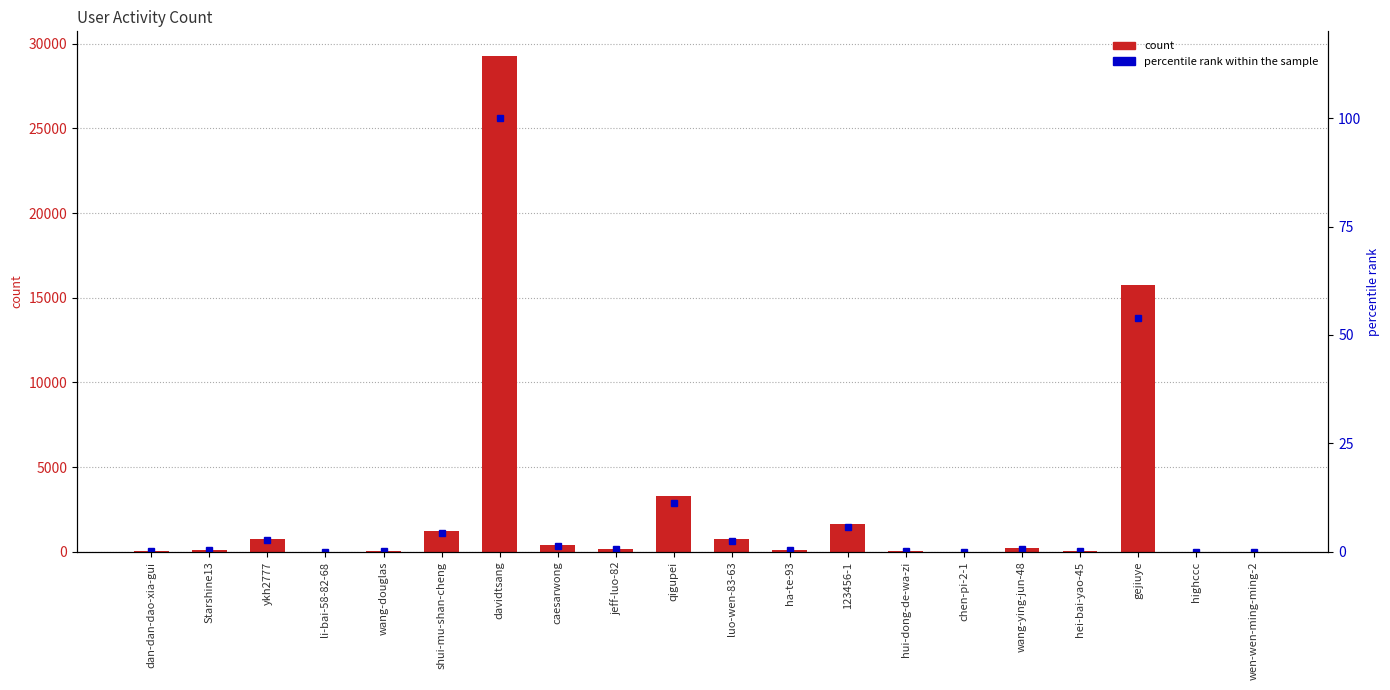

Does the chart contain any negative values?

No